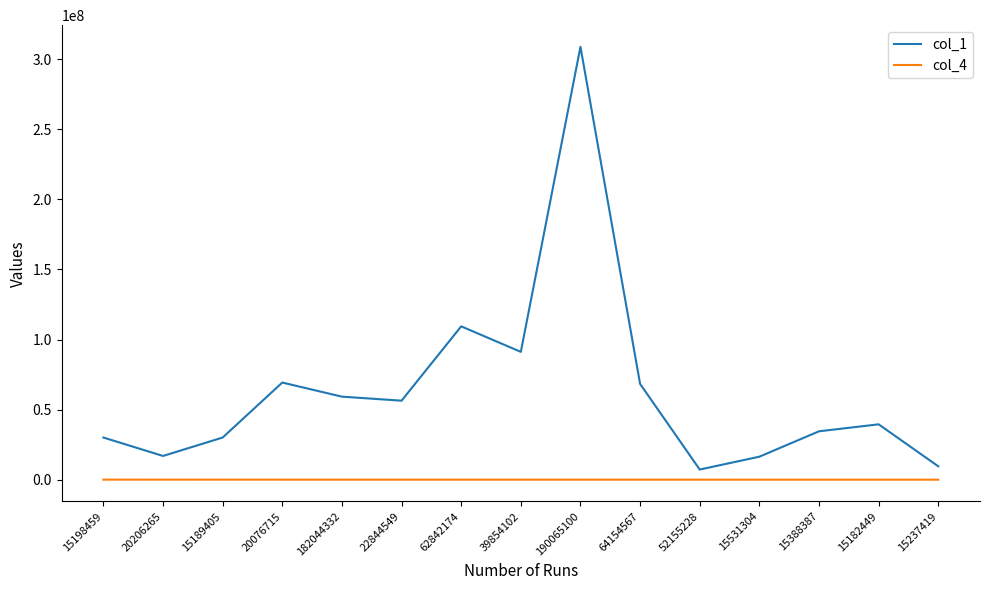

What is the greatest value displayed?

308846120